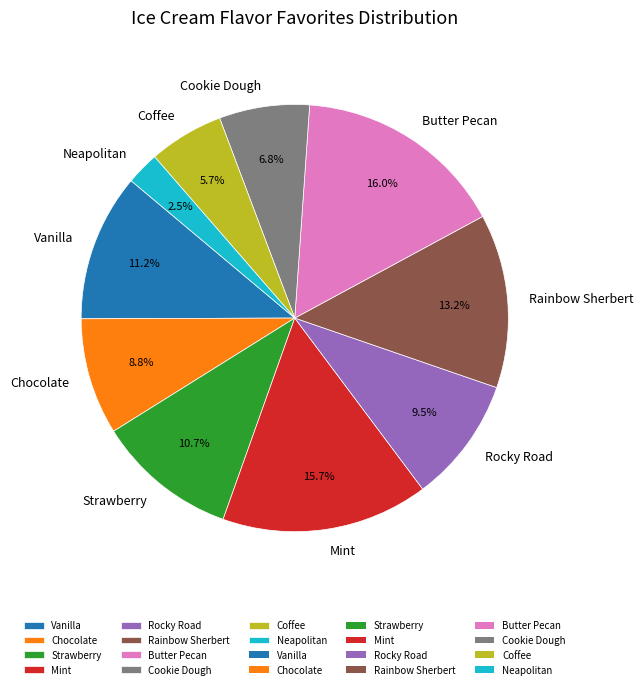

Is there a majority slice in this chart?

No